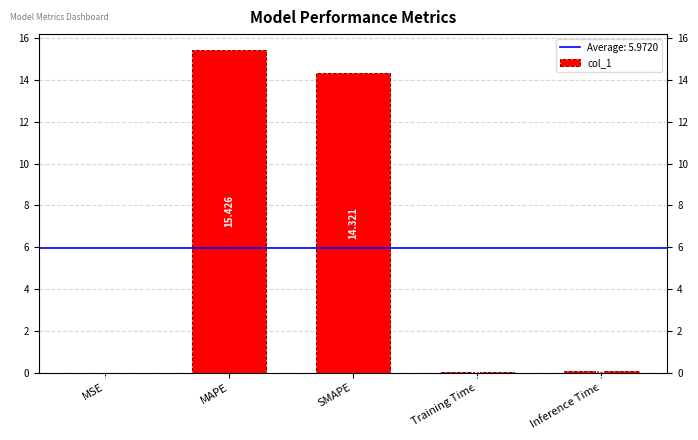

At which category does the chart reach its peak across all series?

MAPE